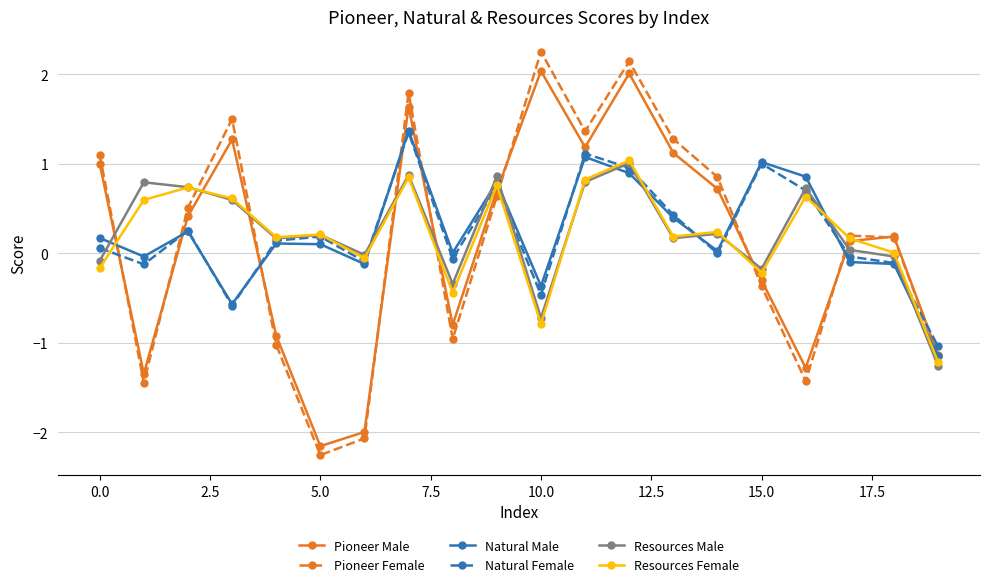

What is the greatest value displayed?

2.3